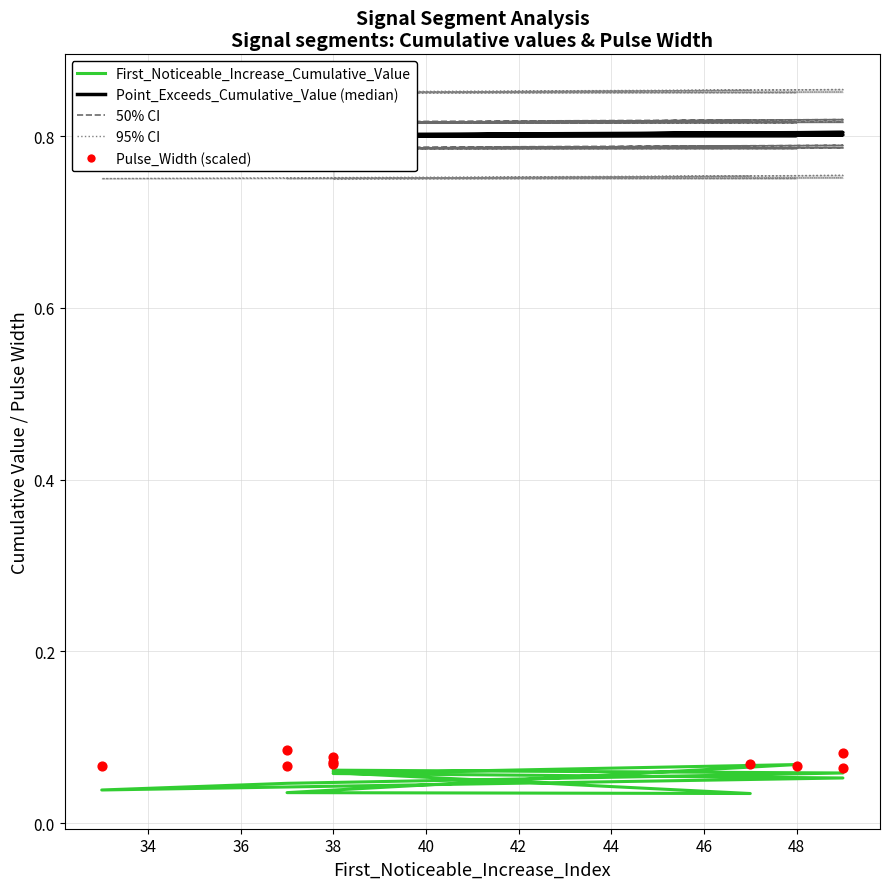

At how many categories does at least one series exceed 0?

10